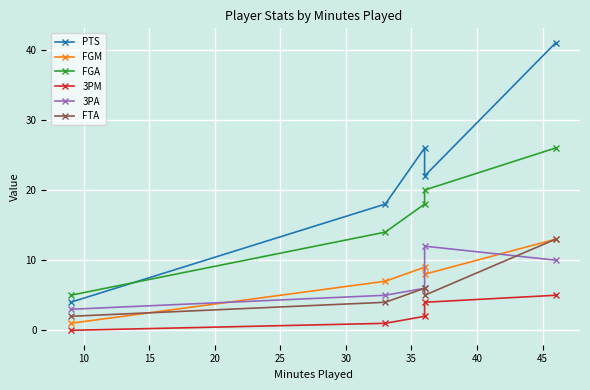

True or false: PTS and FTA cross at least once.

False